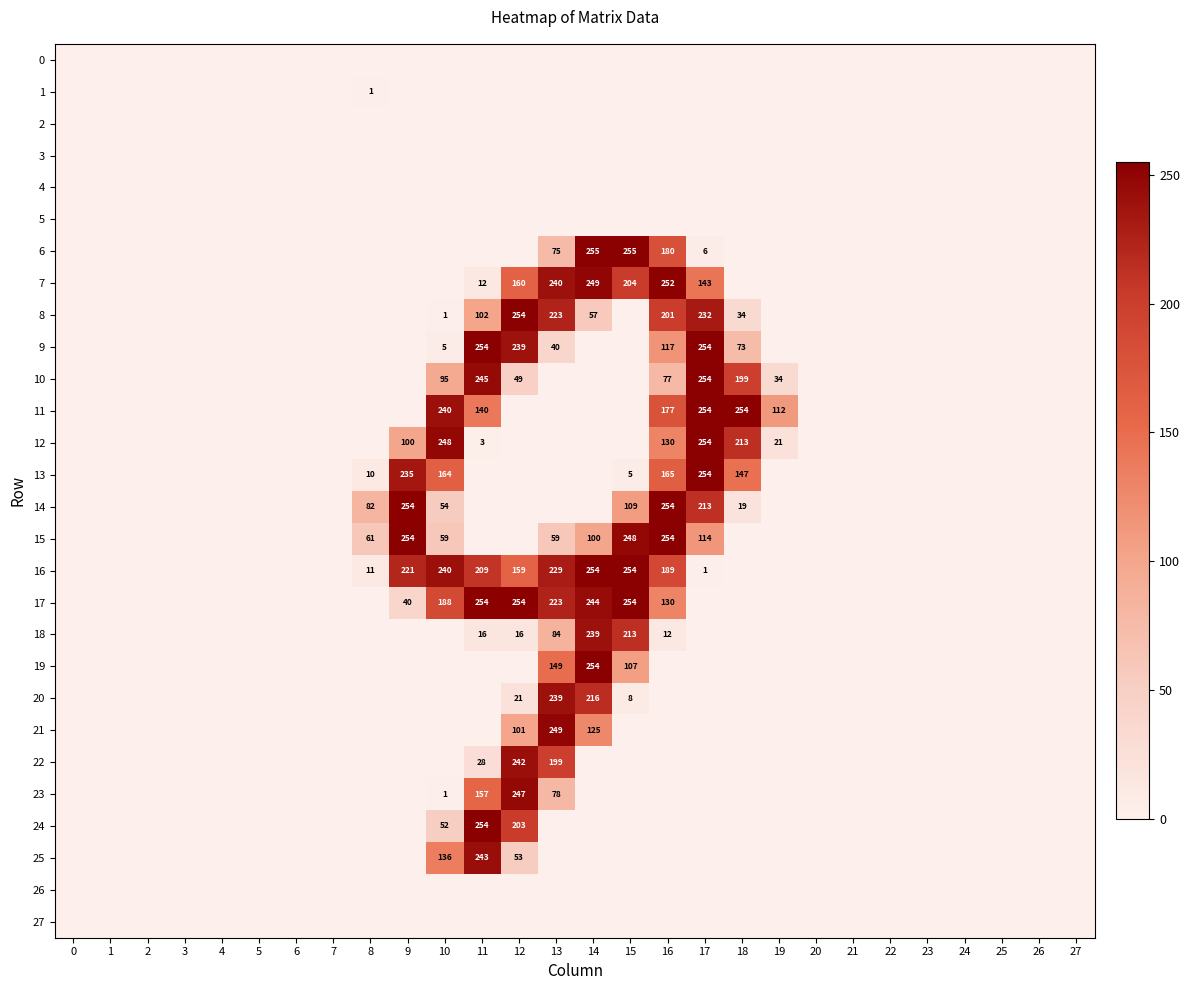

Is it true that 19 equals 0.0 at 4?

True